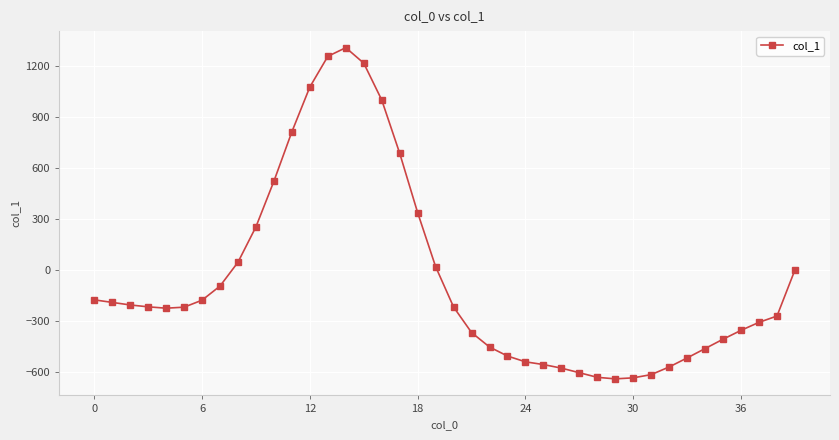

What is the minimum value shown in the chart?

-640